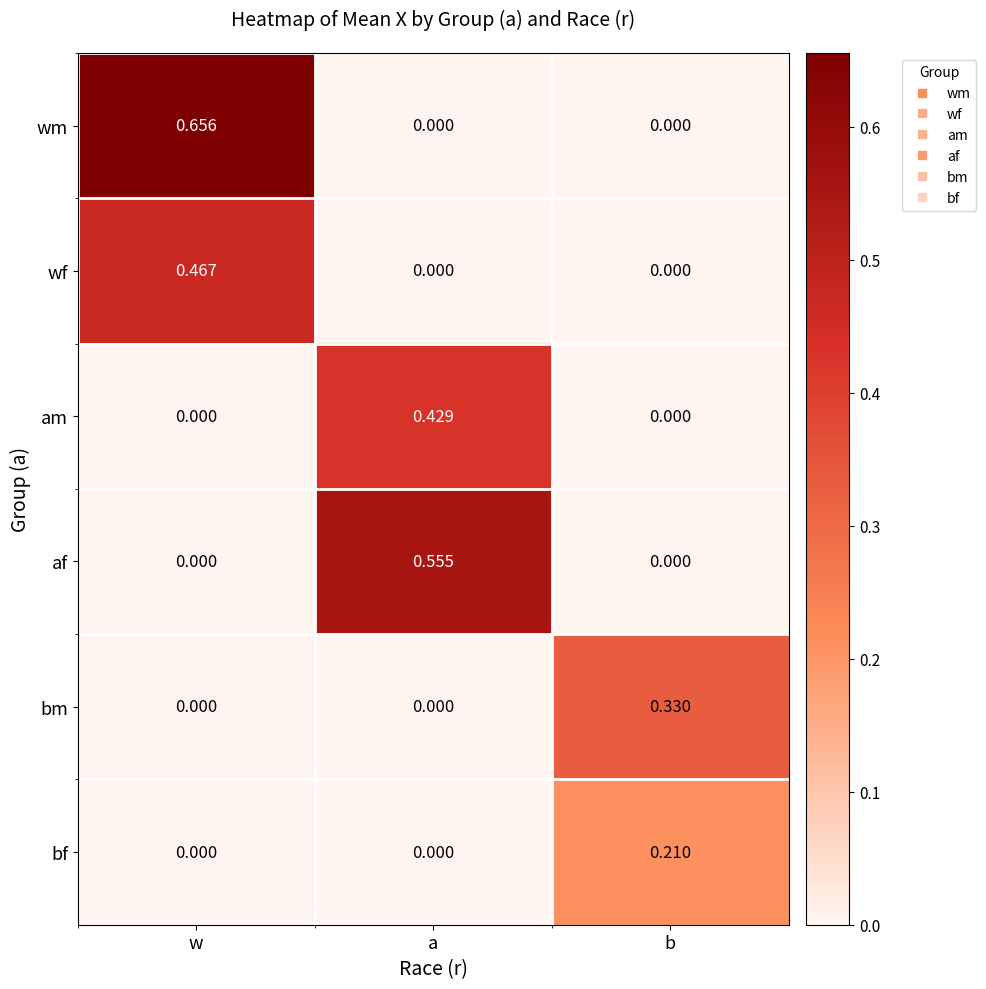

At which label does wm reach its peak?

w